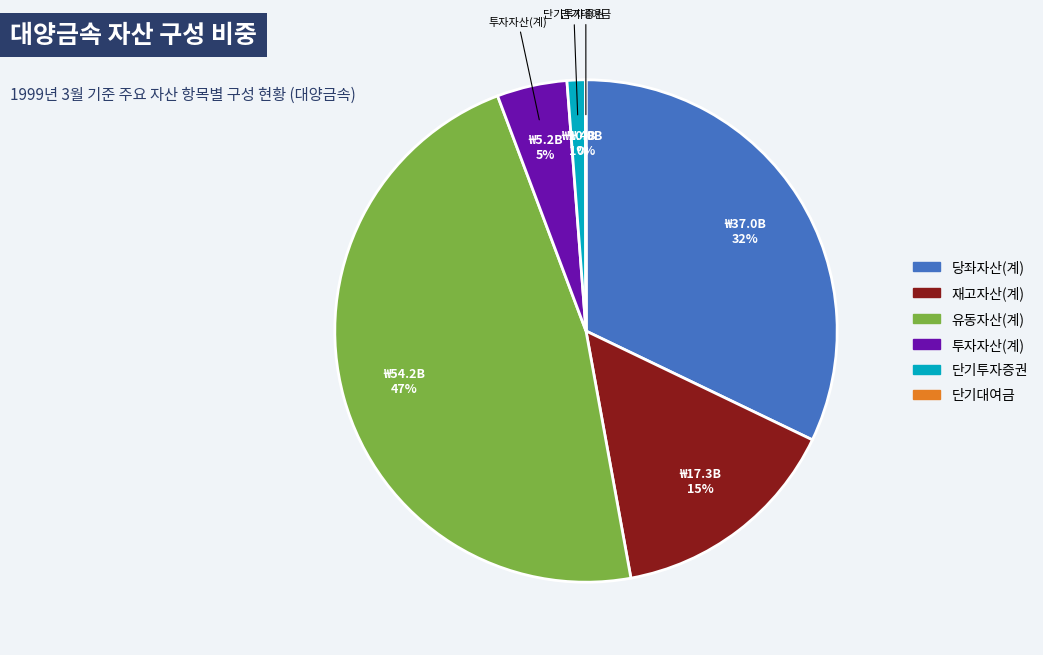

Is the sum of 당좌자산(계) and 투자자산(계) greater than half?

No